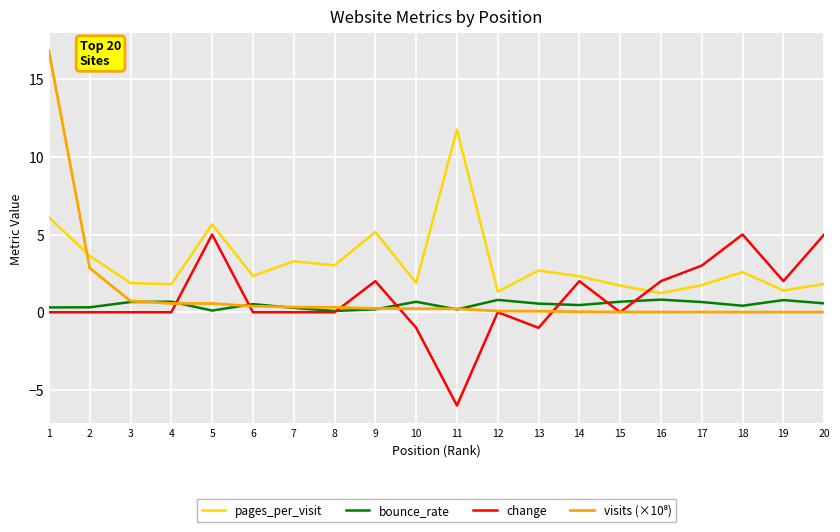

The change series shows 0.0 at 3. True or false?

True